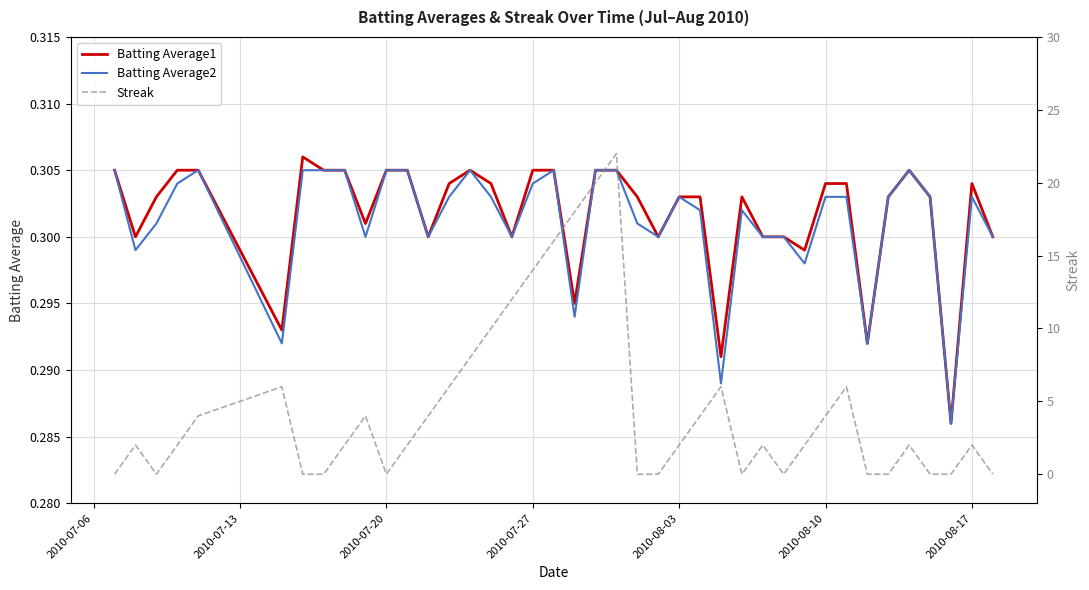

After their last crossing, which series has the higher values: Streak or Batting Average2?

Batting Average2